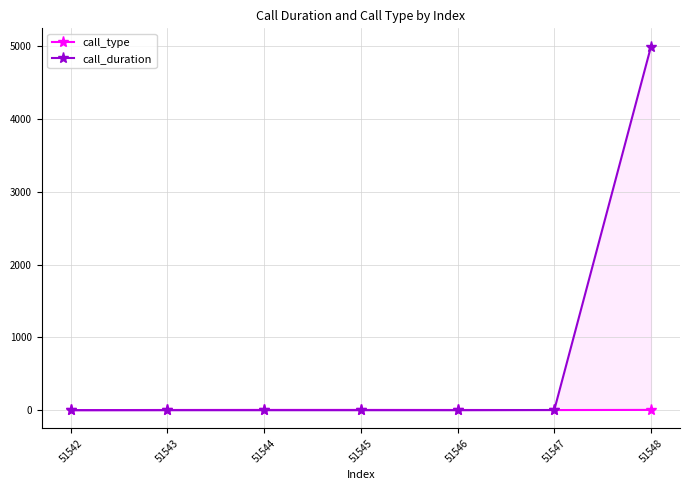

Where is call_duration nearest to the value 2499?

51547